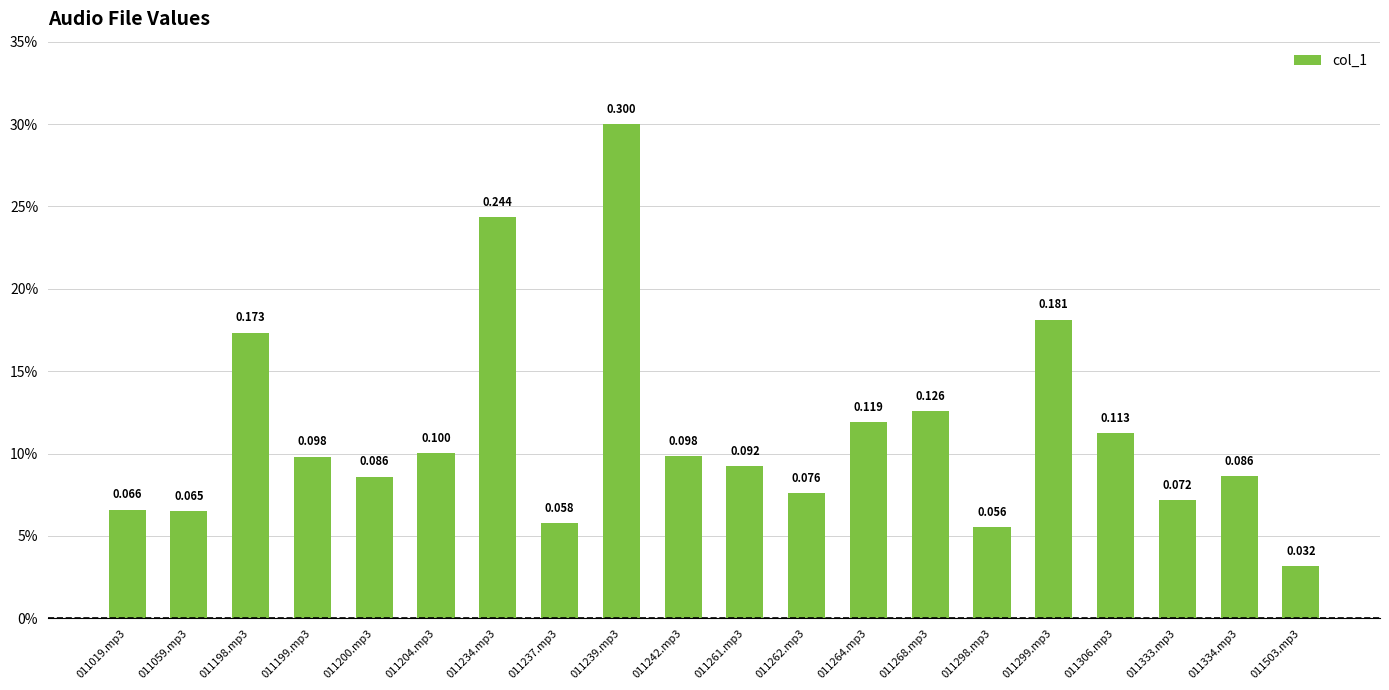

Reading right to left, extract all data points from this chart.

0.0	0.1	0.1	0.1	0.2	0.1	0.1	0.1	0.1	0.1	0.1	0.3	0.1	0.2	0.1	0.1	0.1	0.2	0.1	0.1